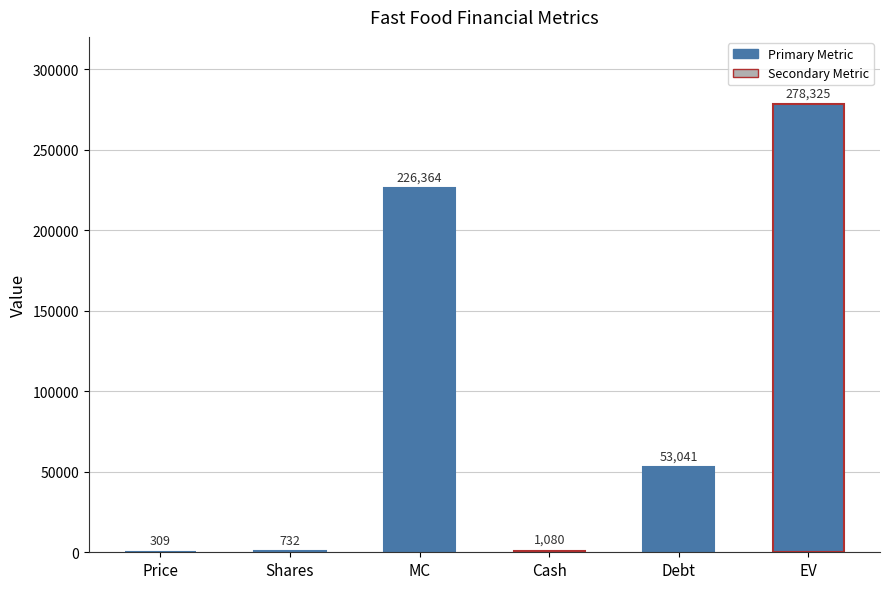

Which label corresponds to the largest value in the chart?

EV